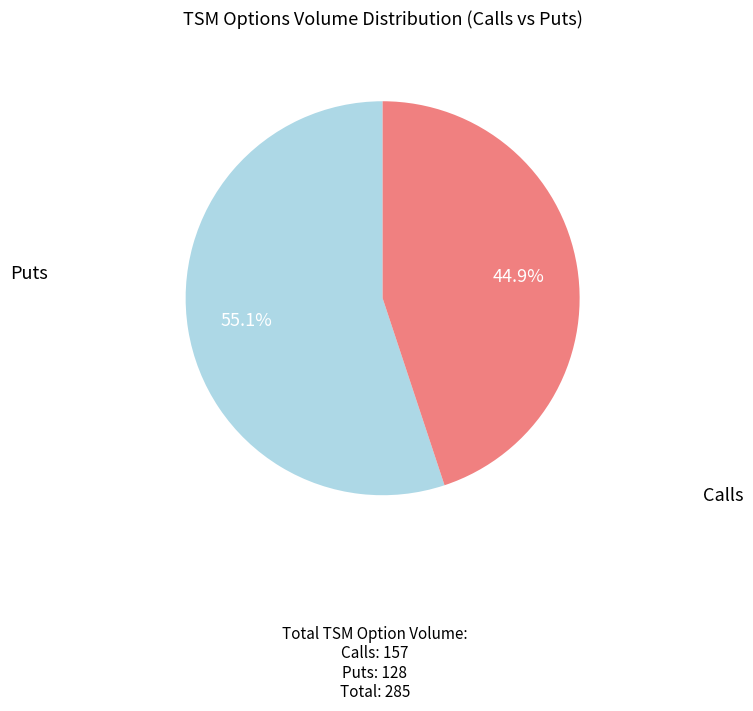

Is there a majority slice in this chart?

Yes